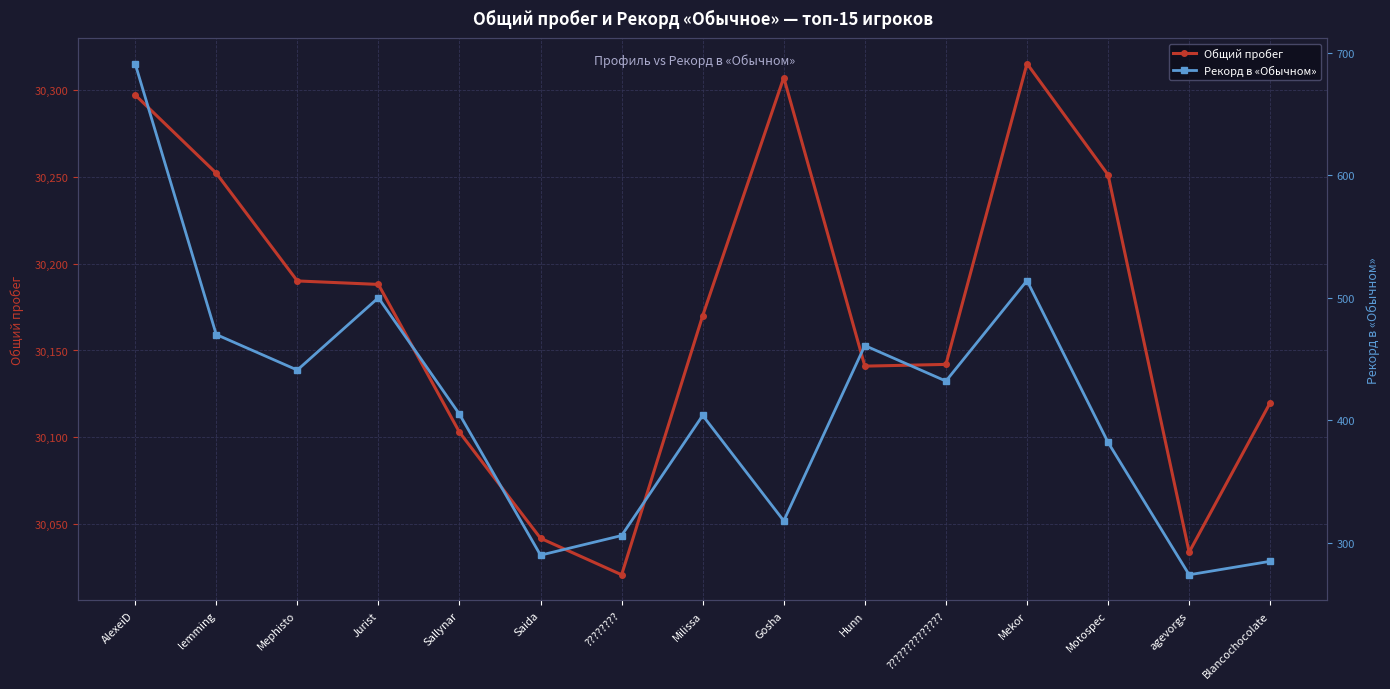

What is the label of the 10th point from the left?

Hunn